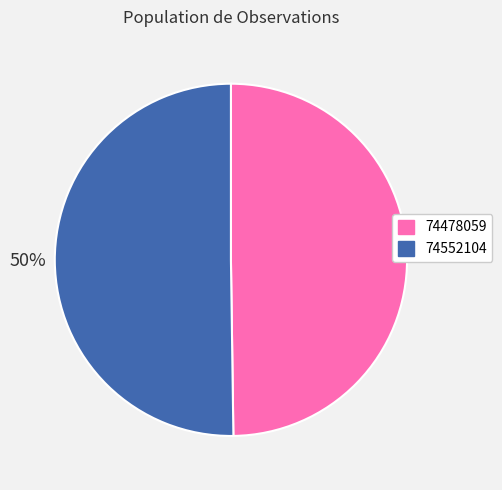

To the nearest percent, what is the combined percentage of 74478059 and 74552104?

100%